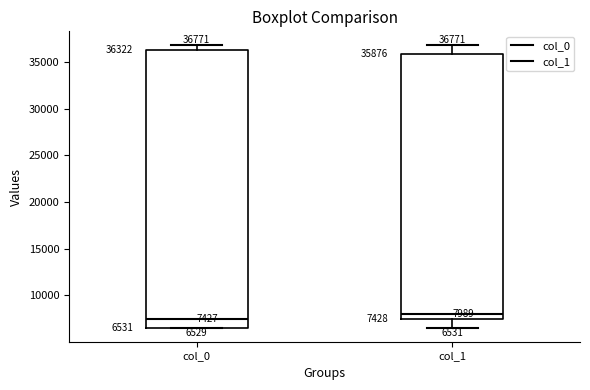

Comparing the boxes themselves (not the whiskers), which one is the tallest?

col_0